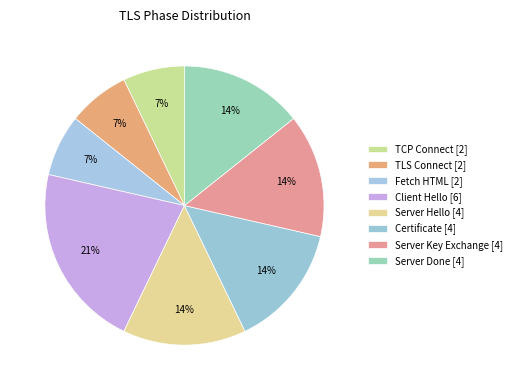

How many segments does this pie chart have?

8